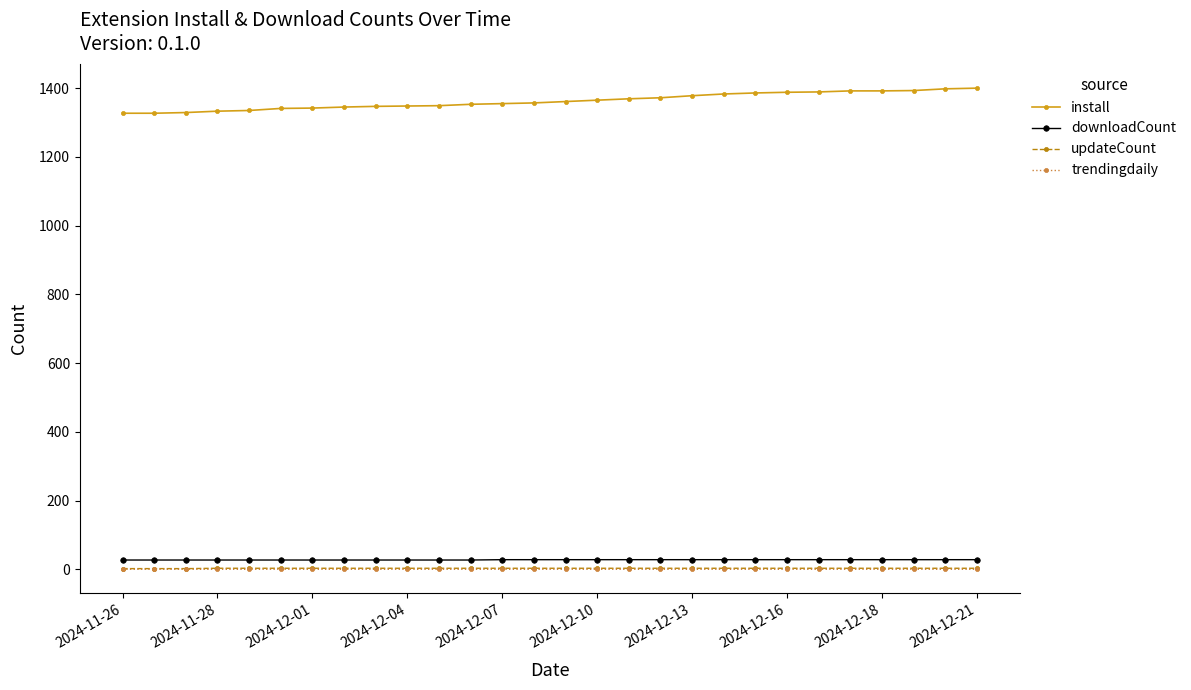

True or false: install and downloadCount intersect in this chart.

False